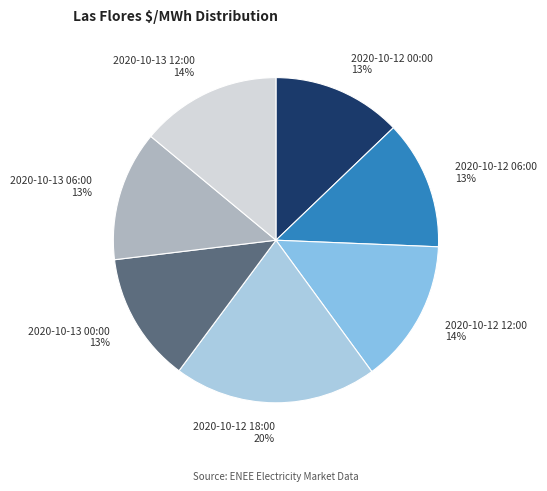

Approximately how many times larger is the value at 2020-10-12 00:00 compared to 2020-10-12 12:00?

0.9